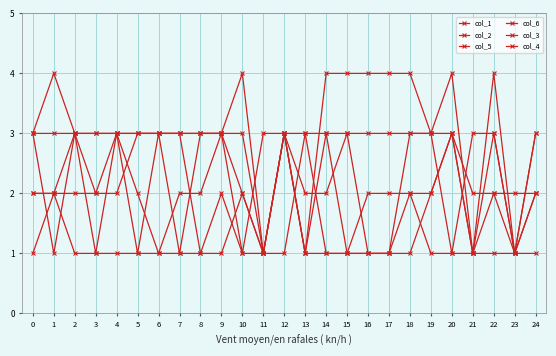

True or false: col_5 has a value of 2 at 10.

True